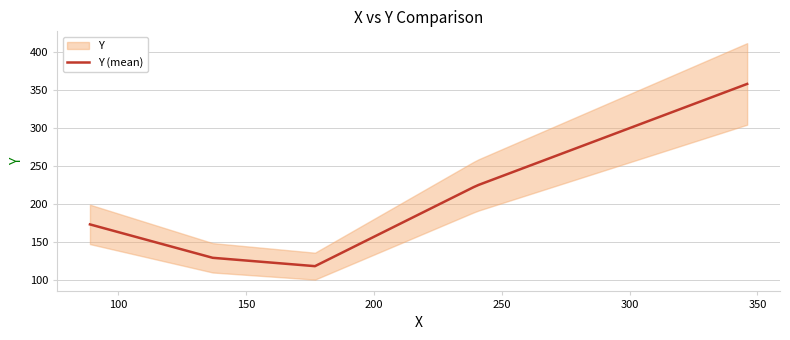

What is the minimum value for Y (mean)?

118